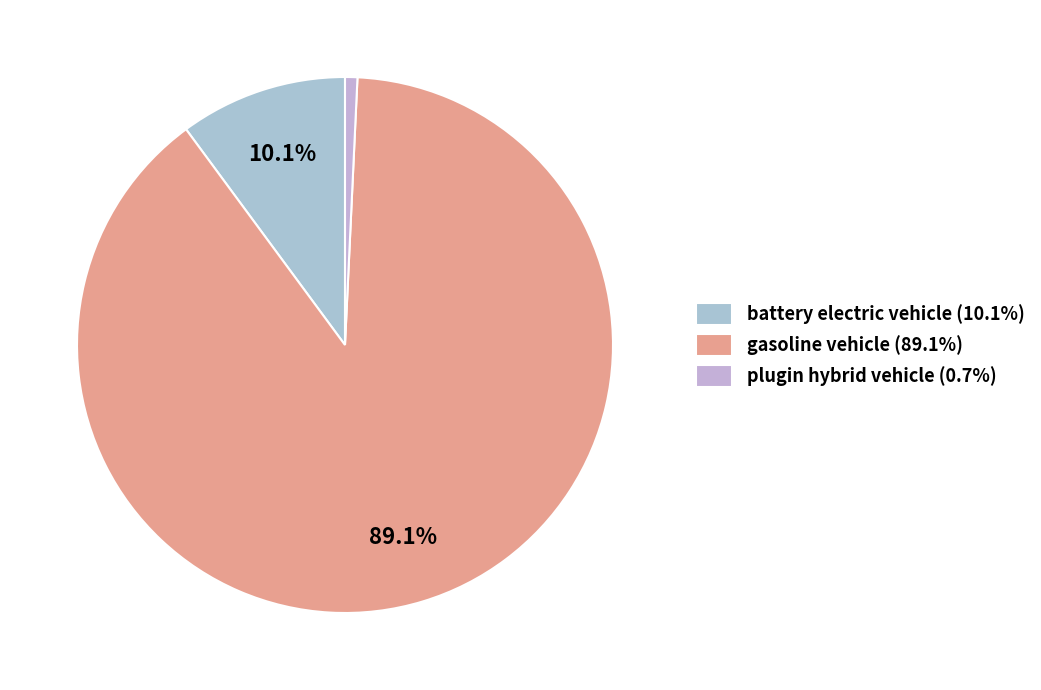

Which category accounts for the majority?

gasoline vehicle